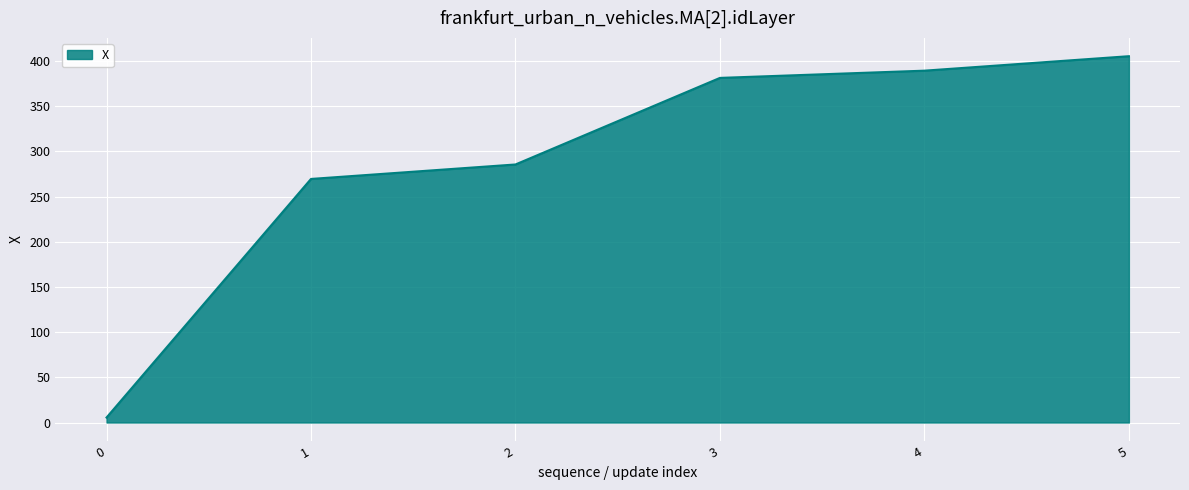

How many lines are shown in the chart?

1